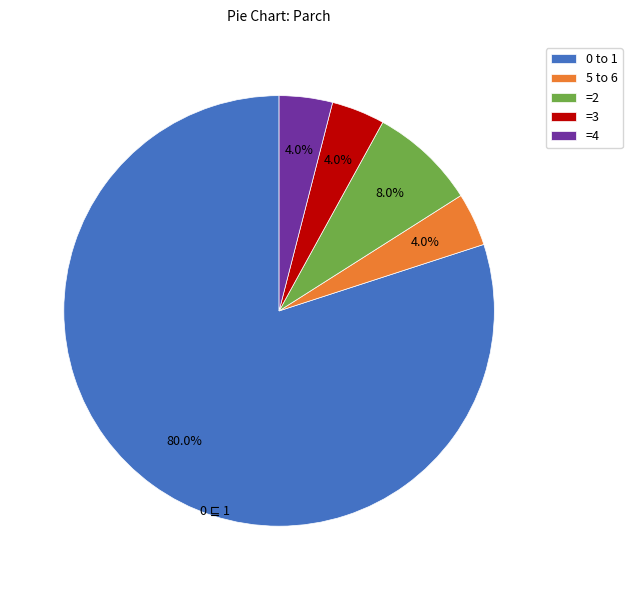

What is the ratio of the value at =4 to the value at =2?

0.5